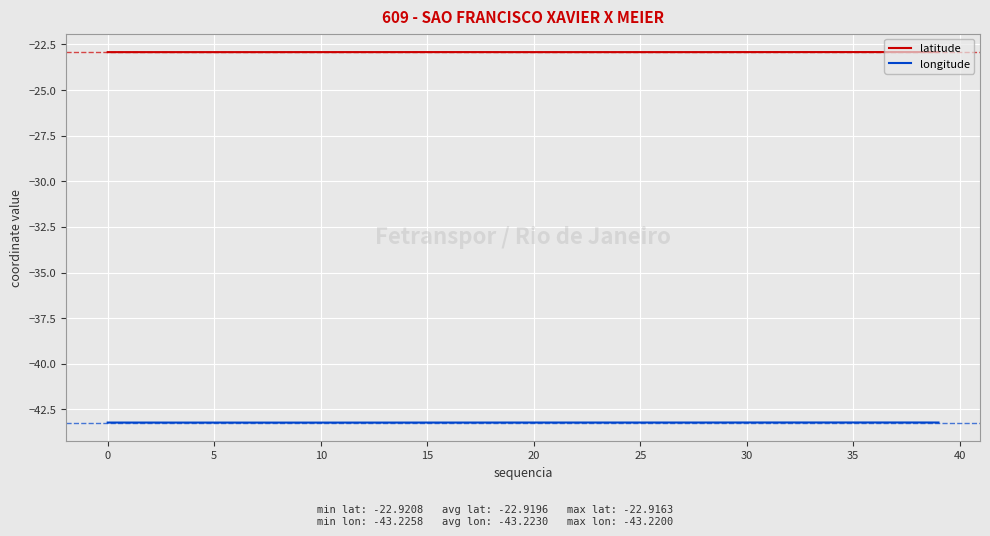

Reading left to right, what are all the values shown in this chart?

latitude: -22.9	-22.9	-22.9	-22.9	-22.9	-22.9	-22.9	-22.9	-22.9	-22.9	-22.9	-22.9	-22.9	-22.9	-22.9	-22.9	-22.9	-22.9	-22.9	-22.9	-22.9	-22.9	-22.9	-22.9	-22.9	-22.9	-22.9	-22.9	-22.9	-22.9	-22.9	-22.9	-22.9	-22.9	-22.9	-22.9	-22.9	-22.9	-22.9	-22.9
longitude: -43.2	-43.2	-43.2	-43.2	-43.2	-43.2	-43.2	-43.2	-43.2	-43.2	-43.2	-43.2	-43.2	-43.2	-43.2	-43.2	-43.2	-43.2	-43.2	-43.2	-43.2	-43.2	-43.2	-43.2	-43.2	-43.2	-43.2	-43.2	-43.2	-43.2	-43.2	-43.2	-43.2	-43.2	-43.2	-43.2	-43.2	-43.2	-43.2	-43.2